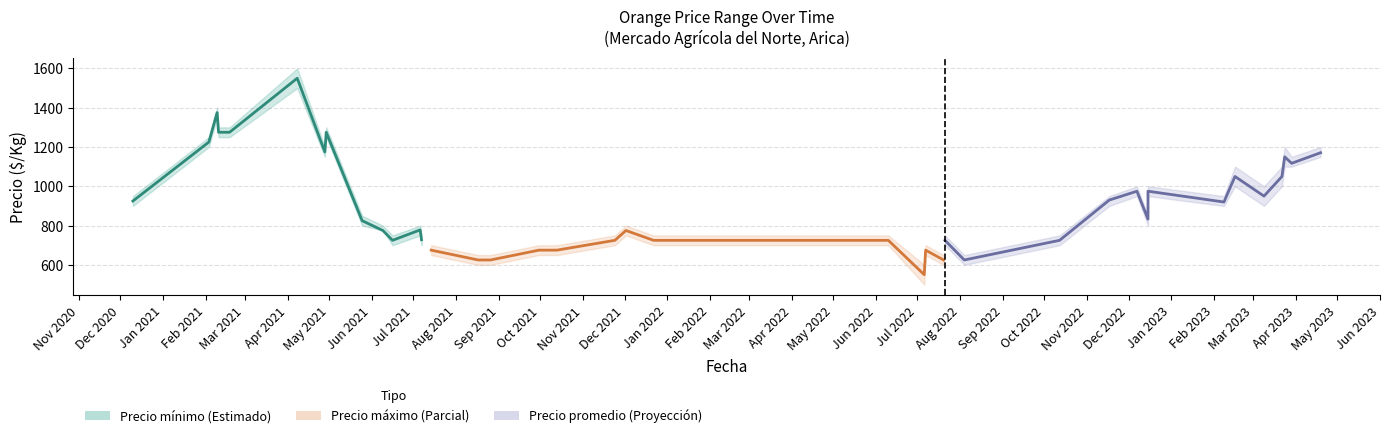

What is the sum of the values at Oct 2021 and May 2021?

1953